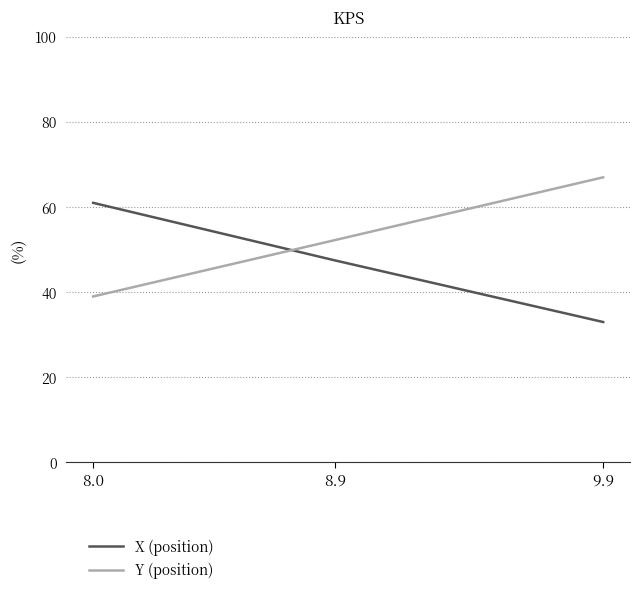

What position from the right is 8.9?

2